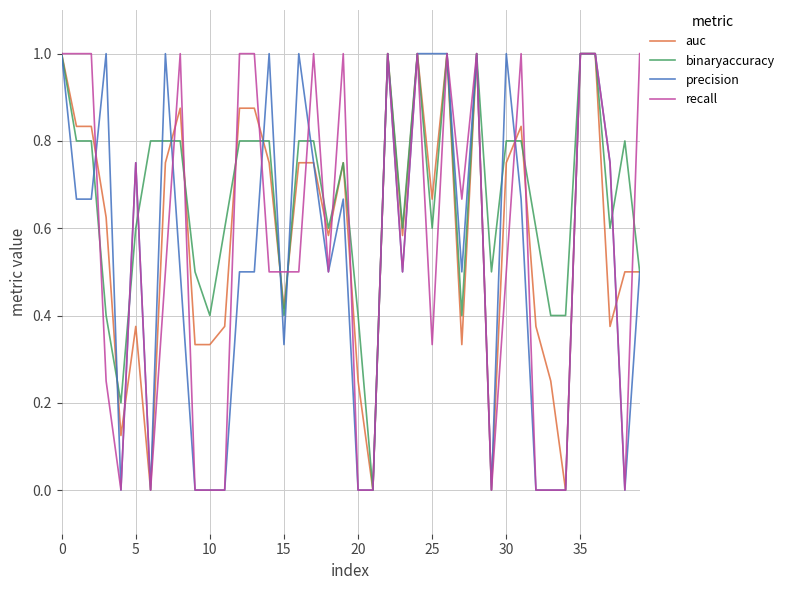

Which series has the largest total across all categories?

binaryaccuracy